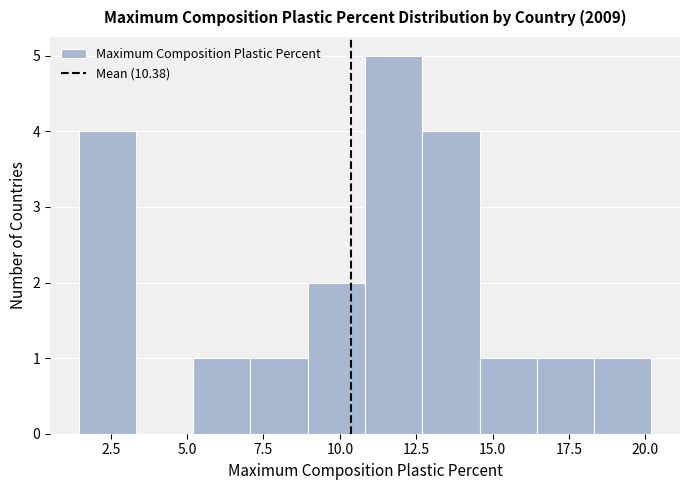

Read against the x-axis, roughly where is the centre of the tallest bar?

12.0